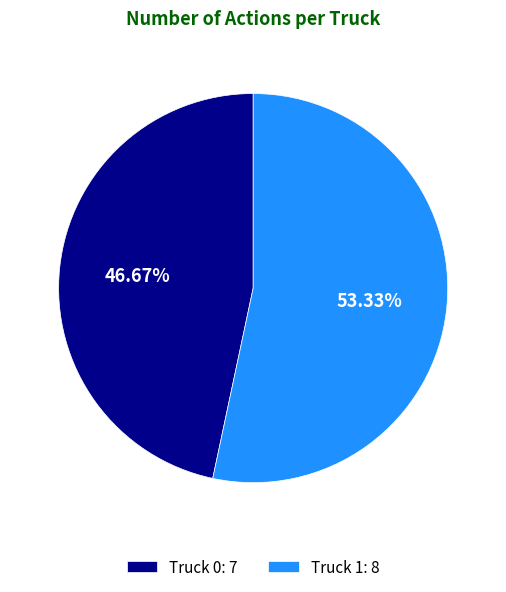

How many slices are in this pie chart?

2